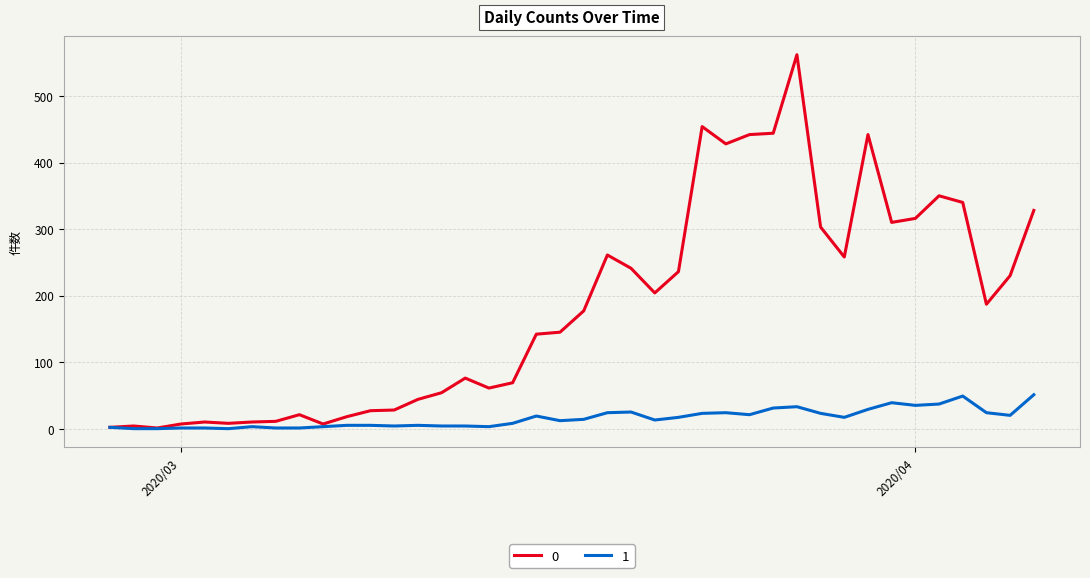

List the series in order of their peak value, lowest first.

1, 0